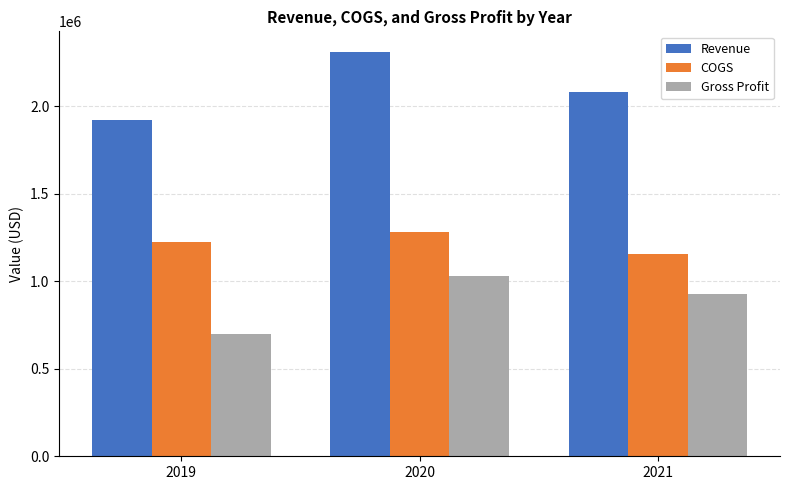

Rank the series at 2019 from highest to lowest value.

Revenue, COGS, Gross Profit